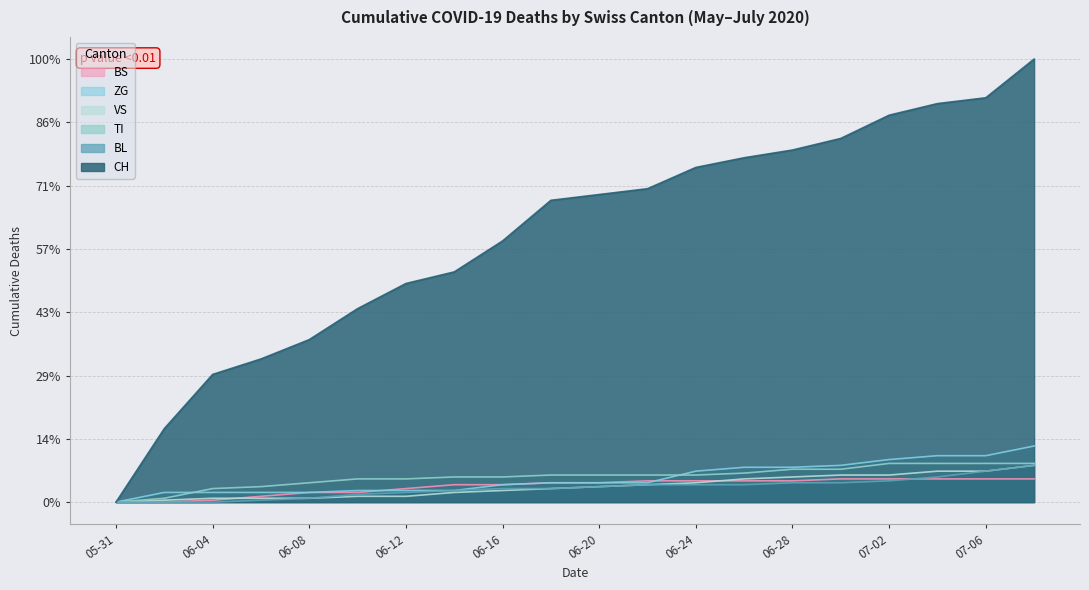

True or false: BS and TI intersect in this chart.

False